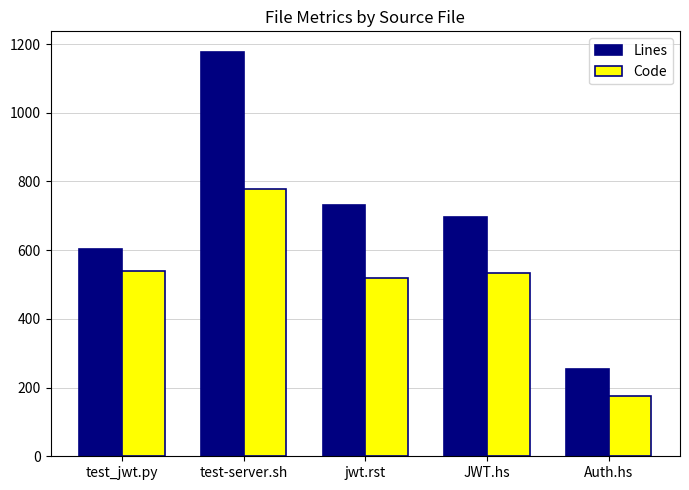

How many bars are there in each group?

2